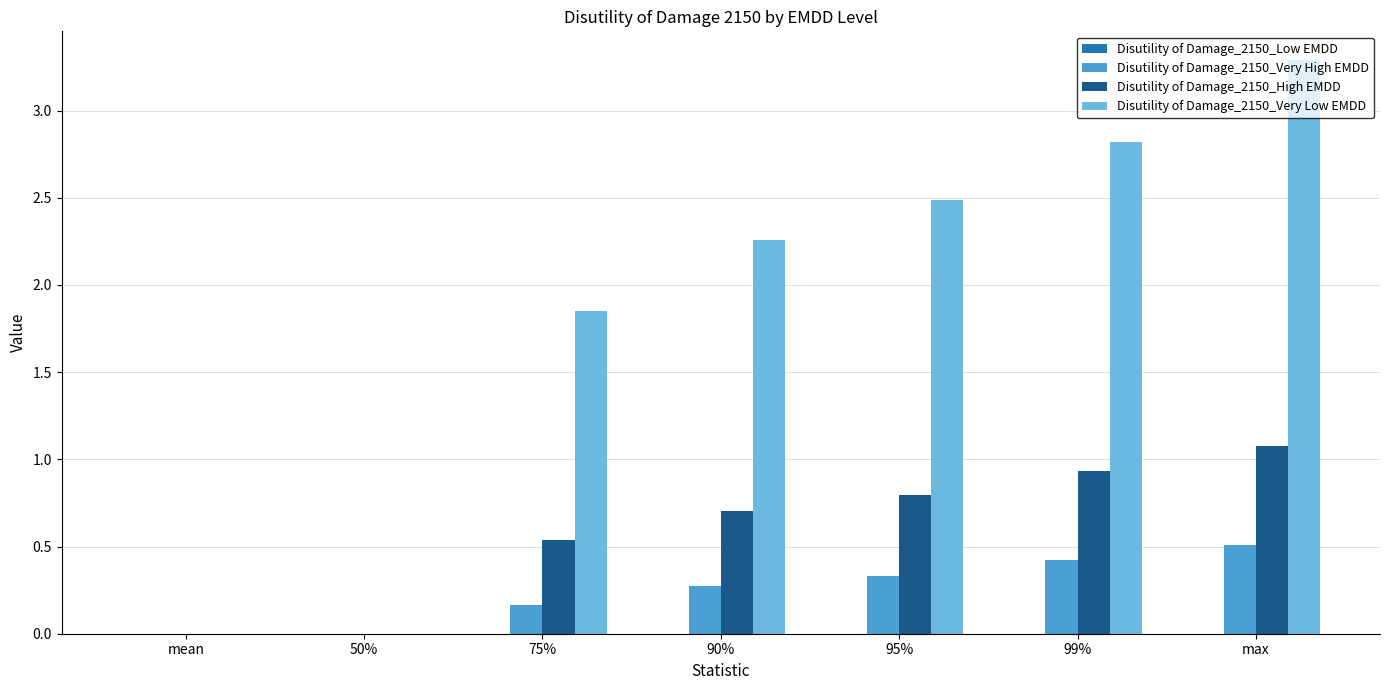

At which label does Disutility of Damage_2150_Very Low EMDD first exceed 2?

90%